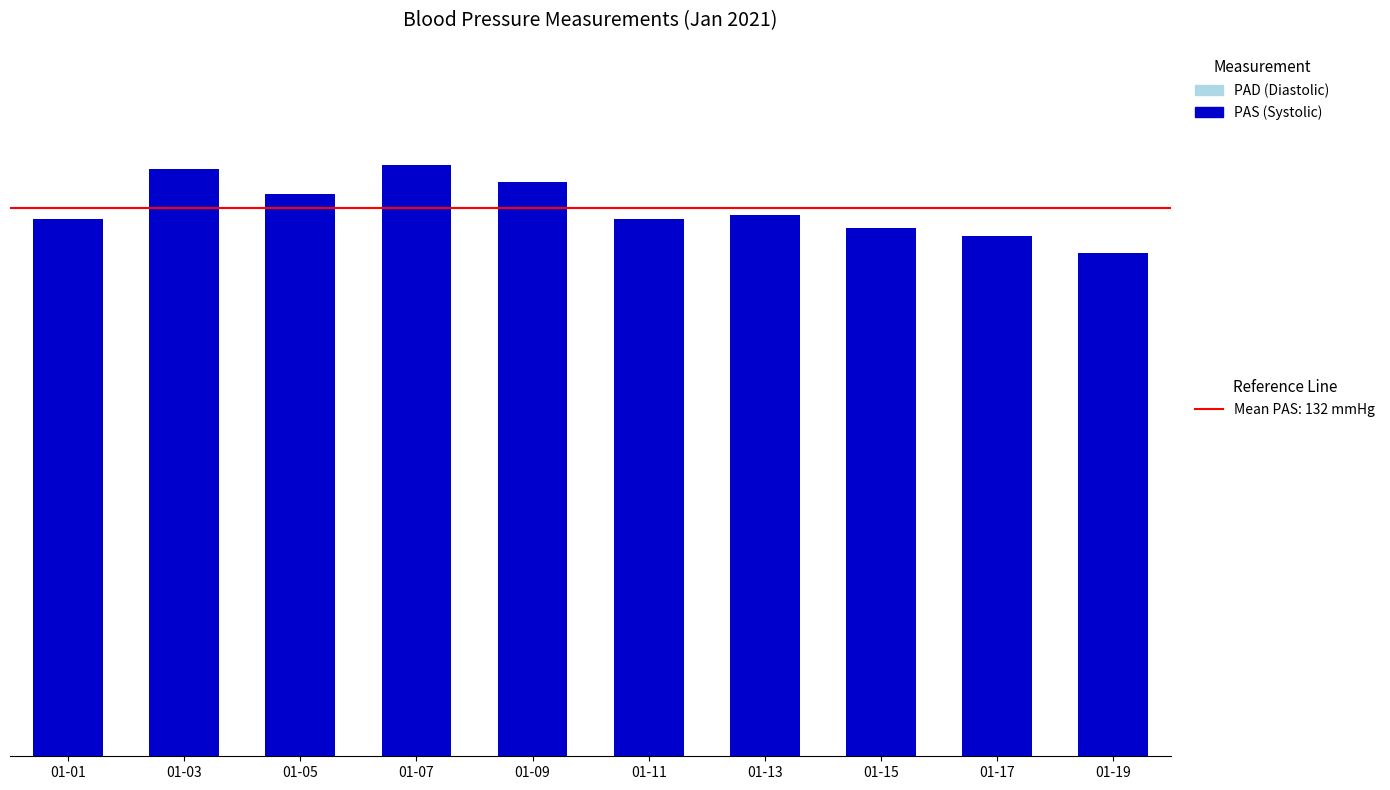

Rank the series by their average value, from lowest to highest.

PAD (Diastolic), PAS (Systolic)